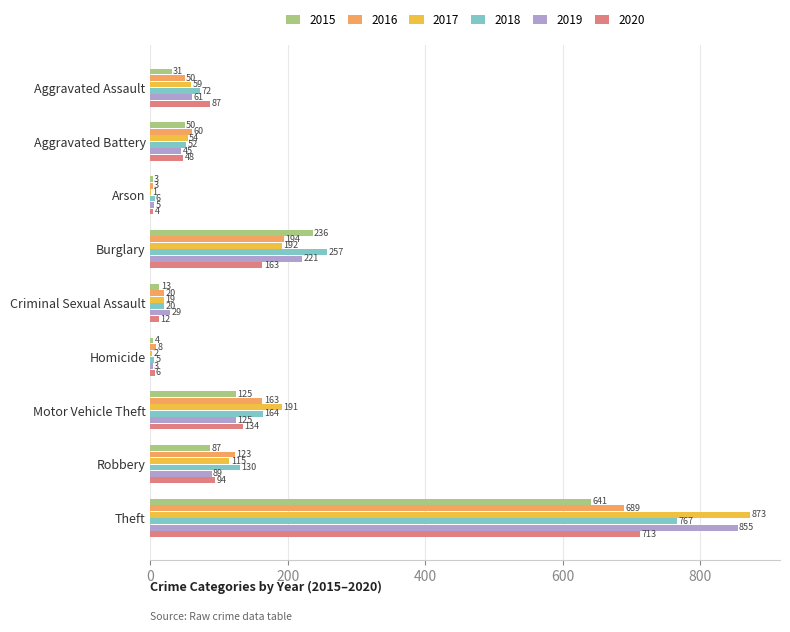

At which label is 2018 closest to 386?

Burglary